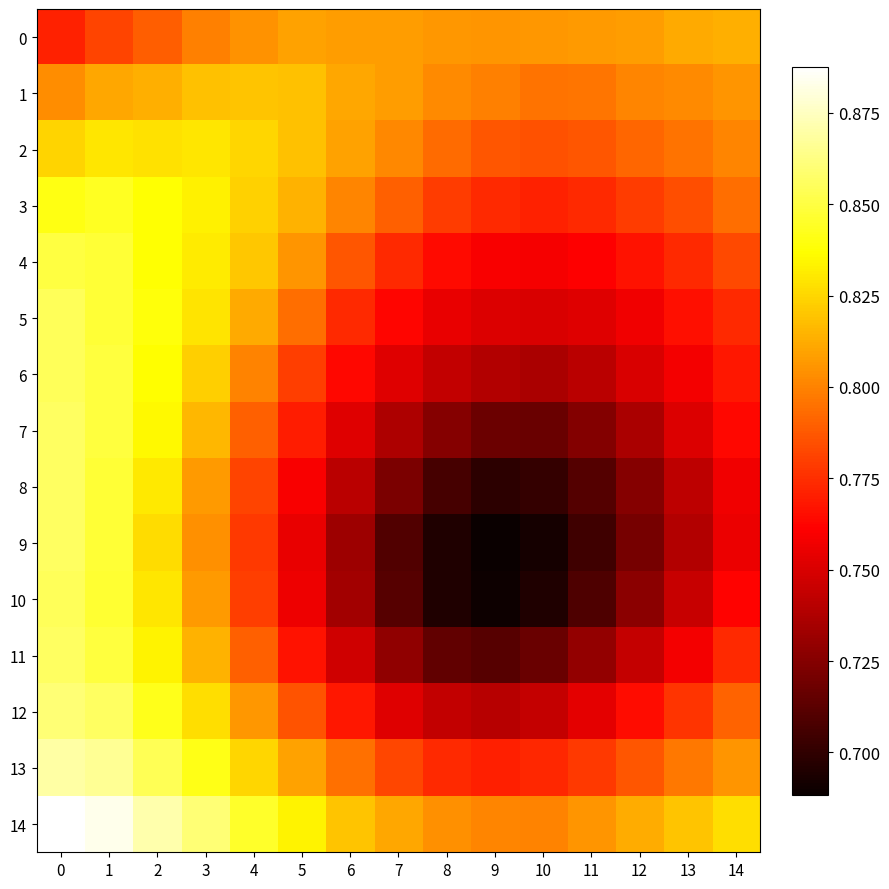

What is the minimum value shown in the chart?

0.7